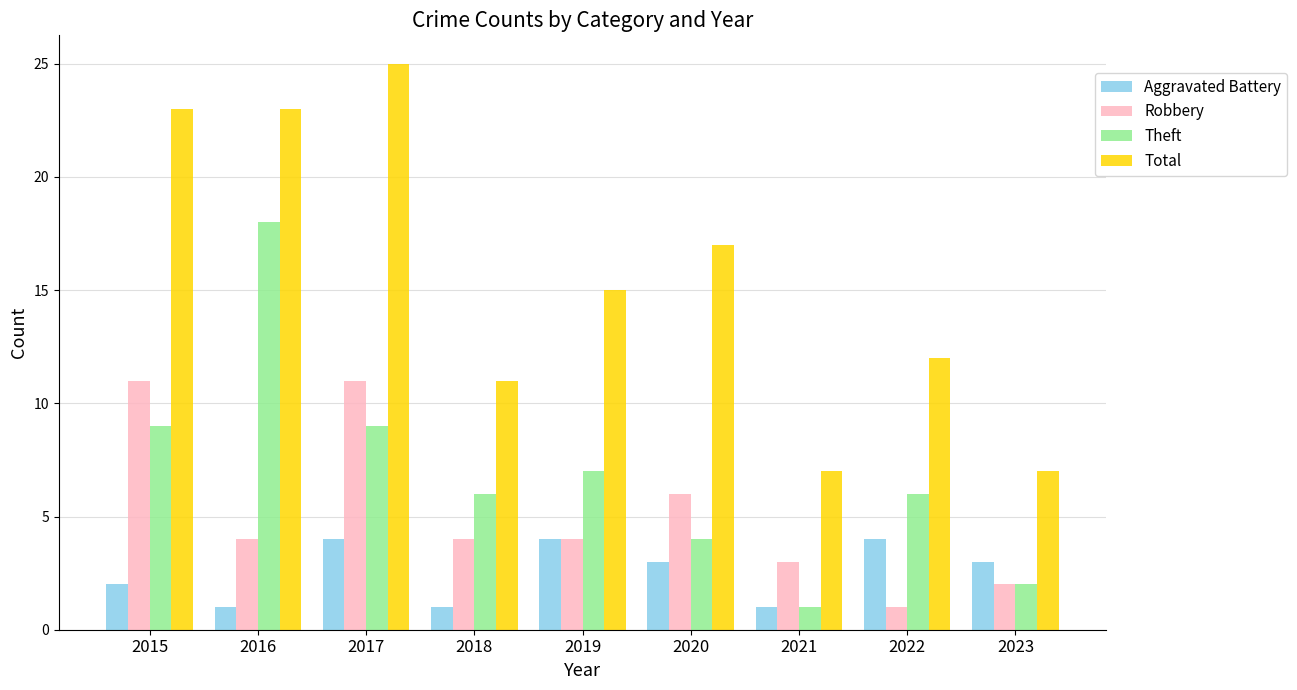

Which series changed the most between 2018 and 2019?

Total